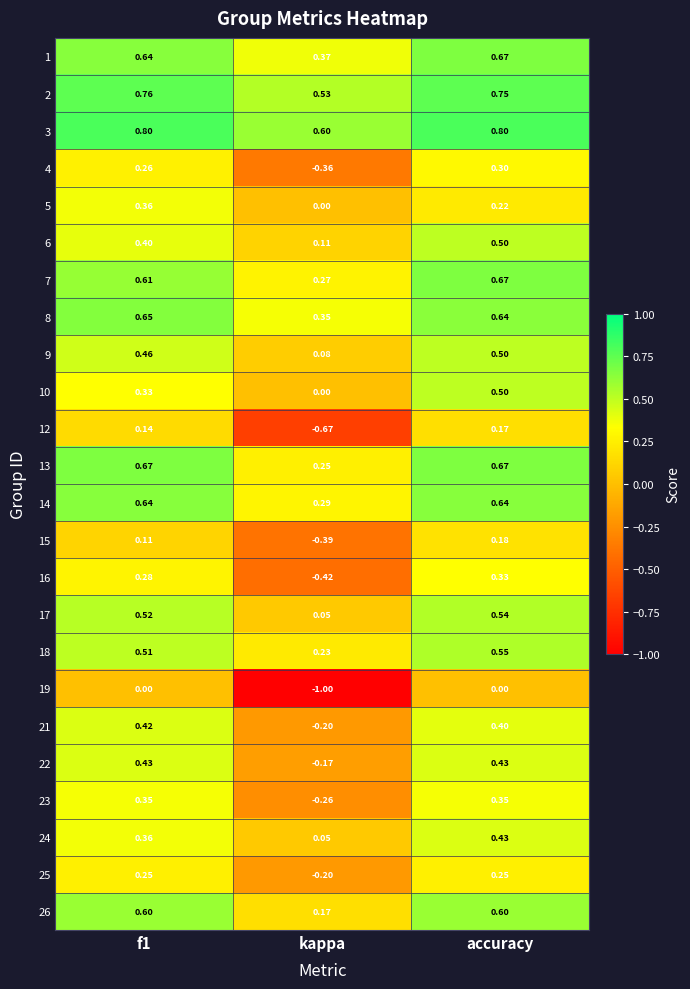

Which series has the largest total across all categories?

3